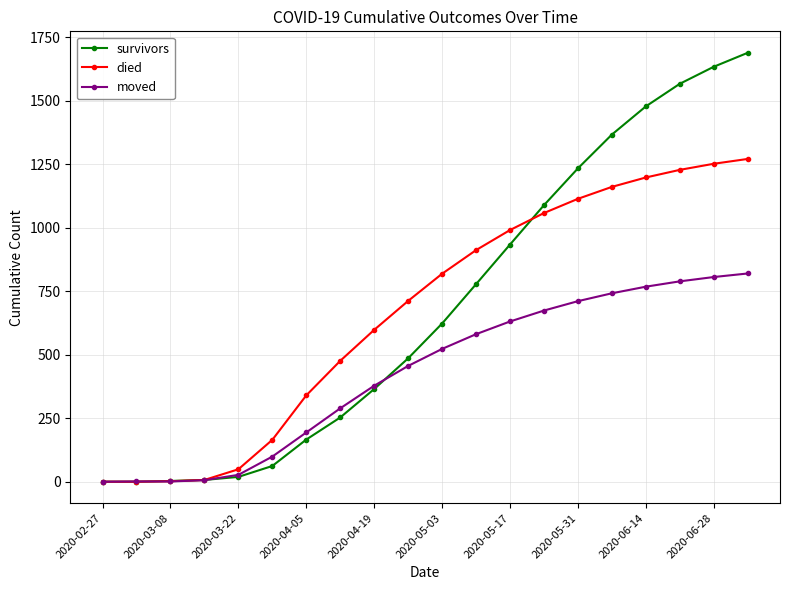

What is the maximum value shown in the chart?

1689